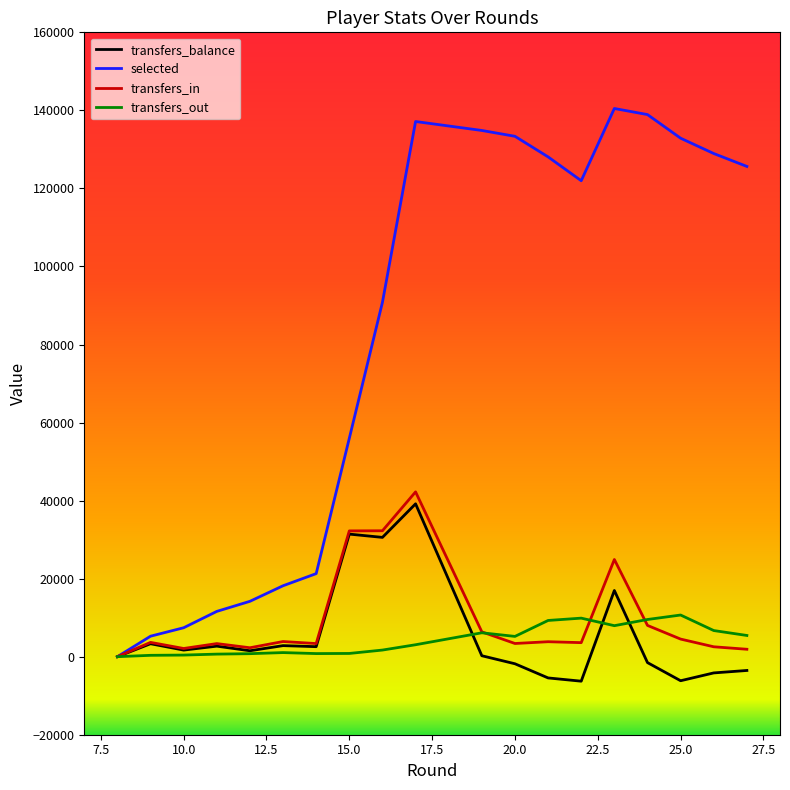

Which series has the largest range (max minus min)?

selected